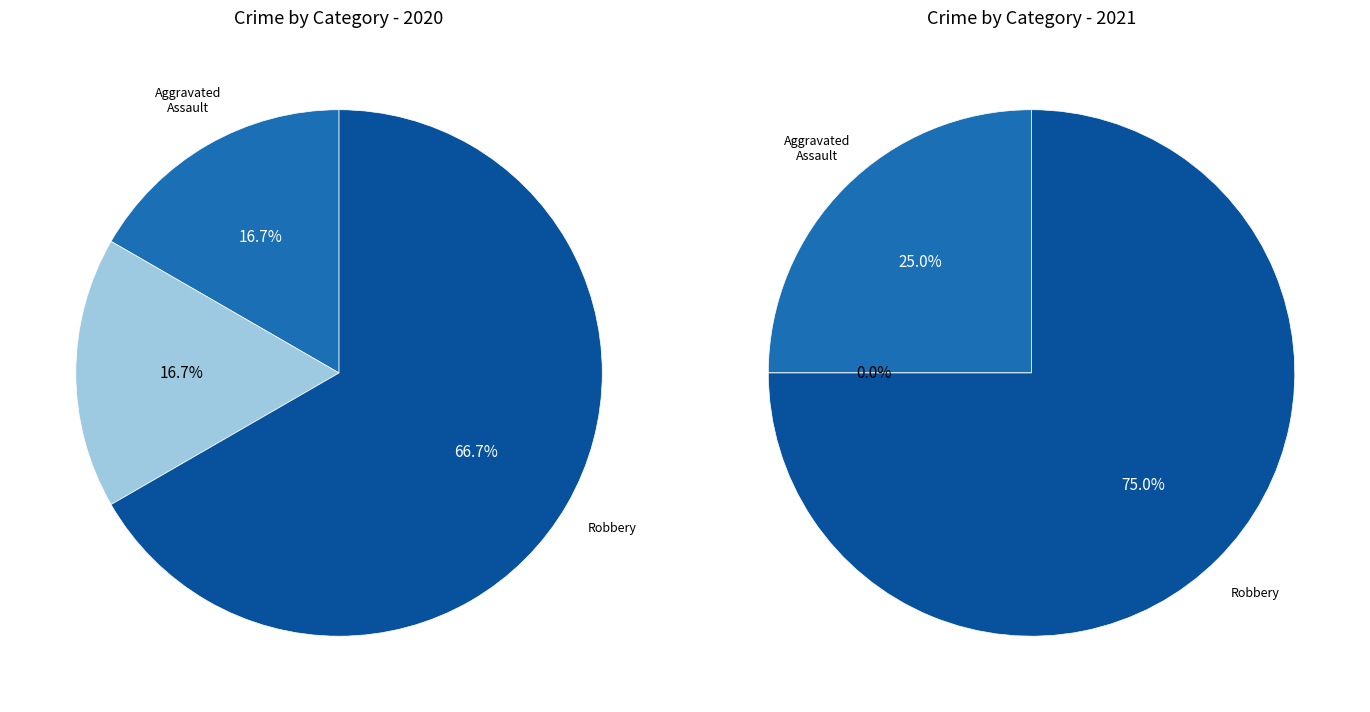

Rank the categories by value from lowest to highest.

Aggravated Assault, Aggravated Battery, Robbery